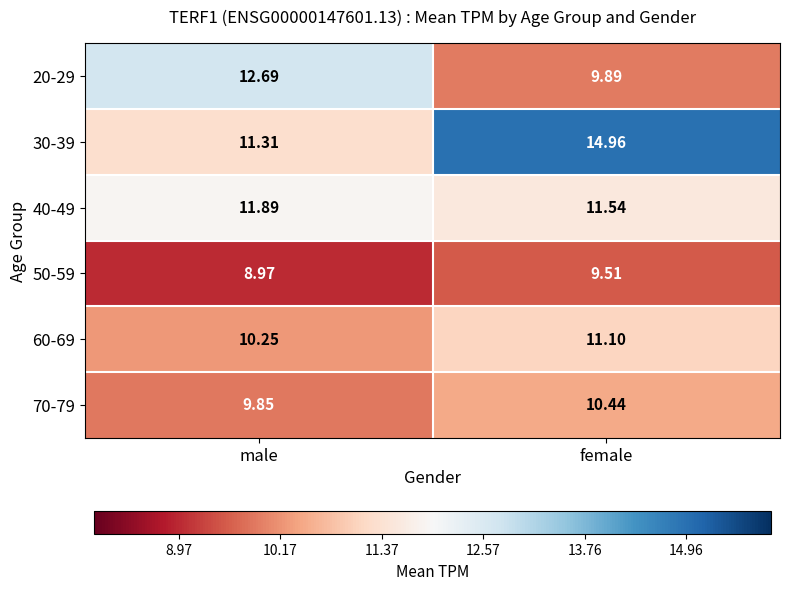

Is the value of 50-59 at female greater than the value of 40-49 at female?

No